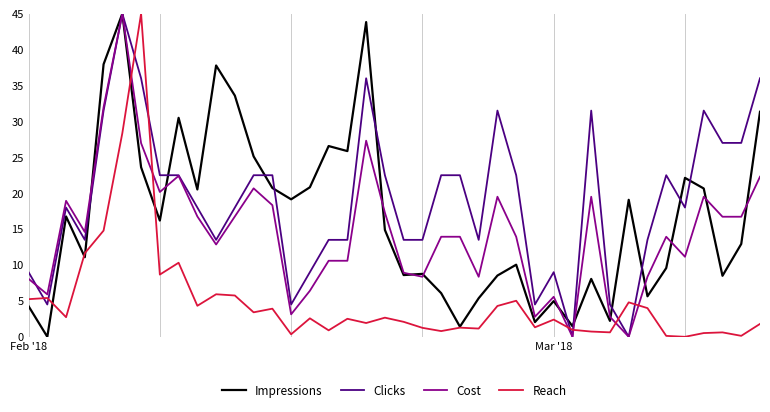

What is the highest value of the Cost series?

45.0